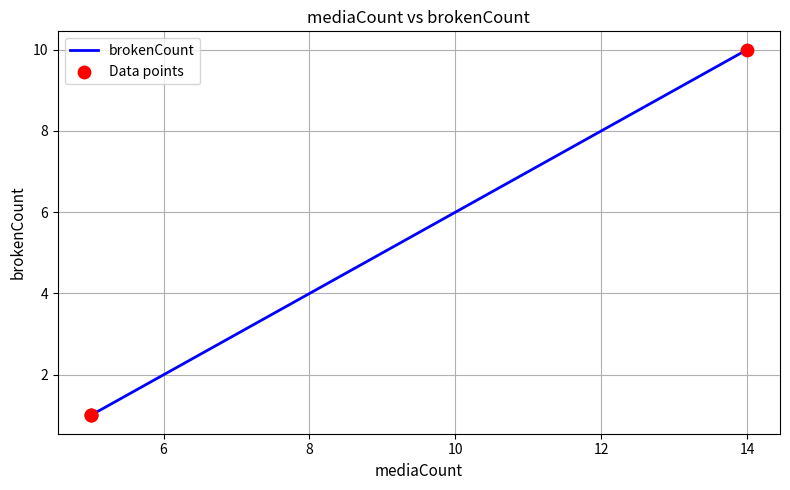

Is the value of Data points at 4 greater than the value of brokenCount at 10?

No